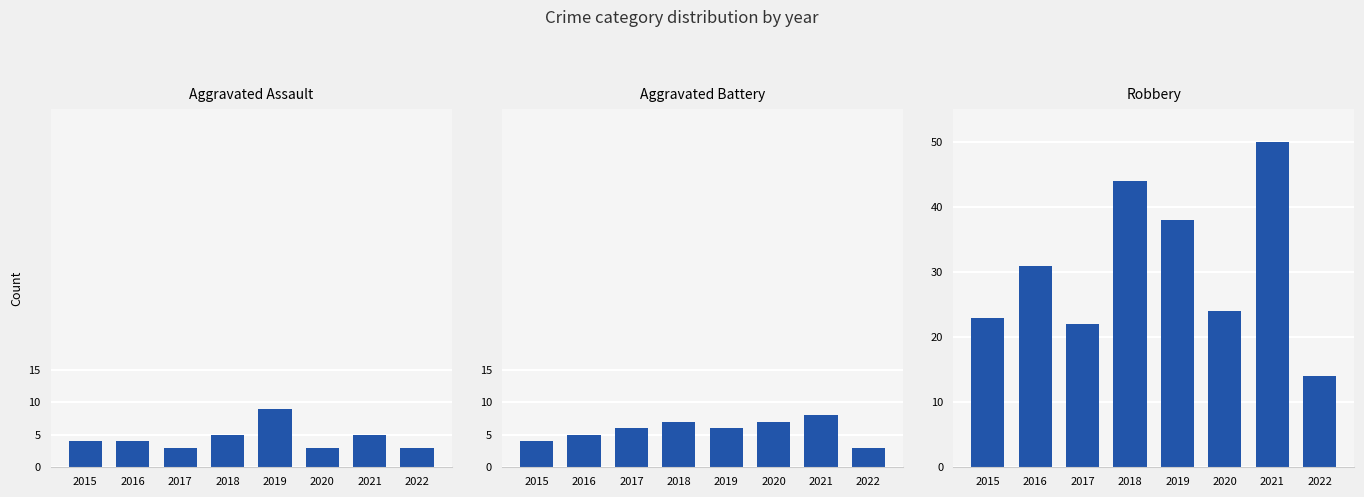

True or false: Aggravated Battery has a value of 9 at 2017.

False